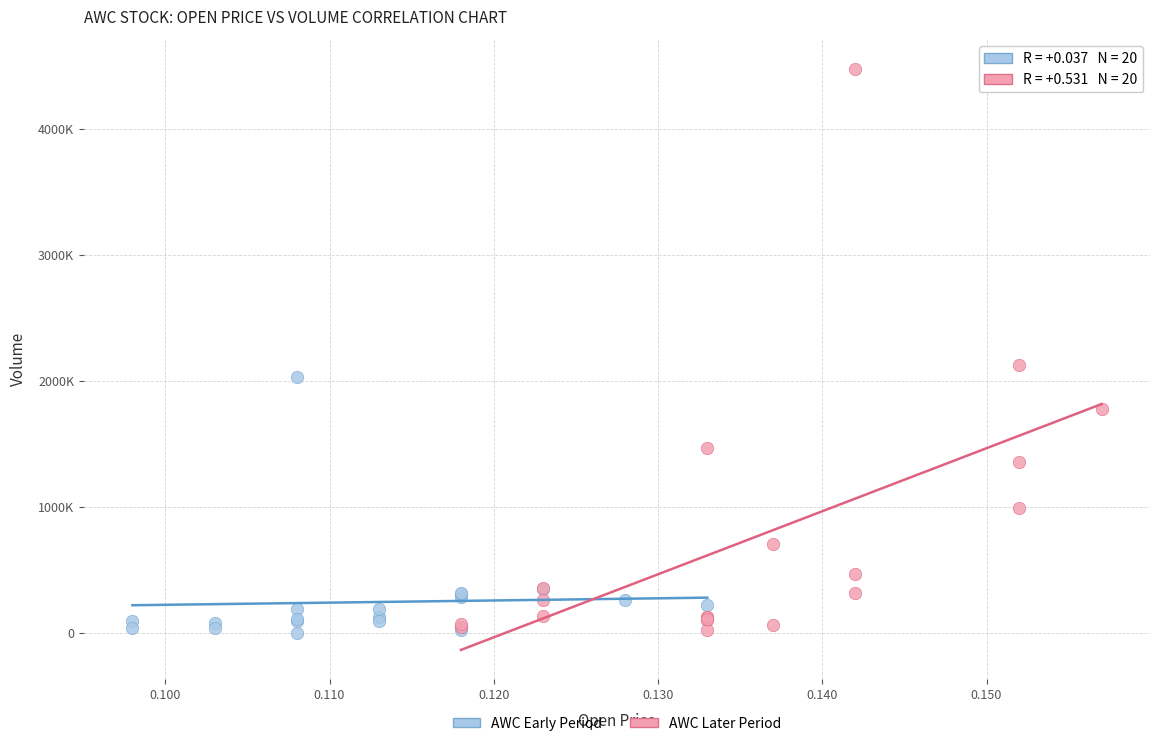

Which series contains the highest Y value?

AWC Later Period